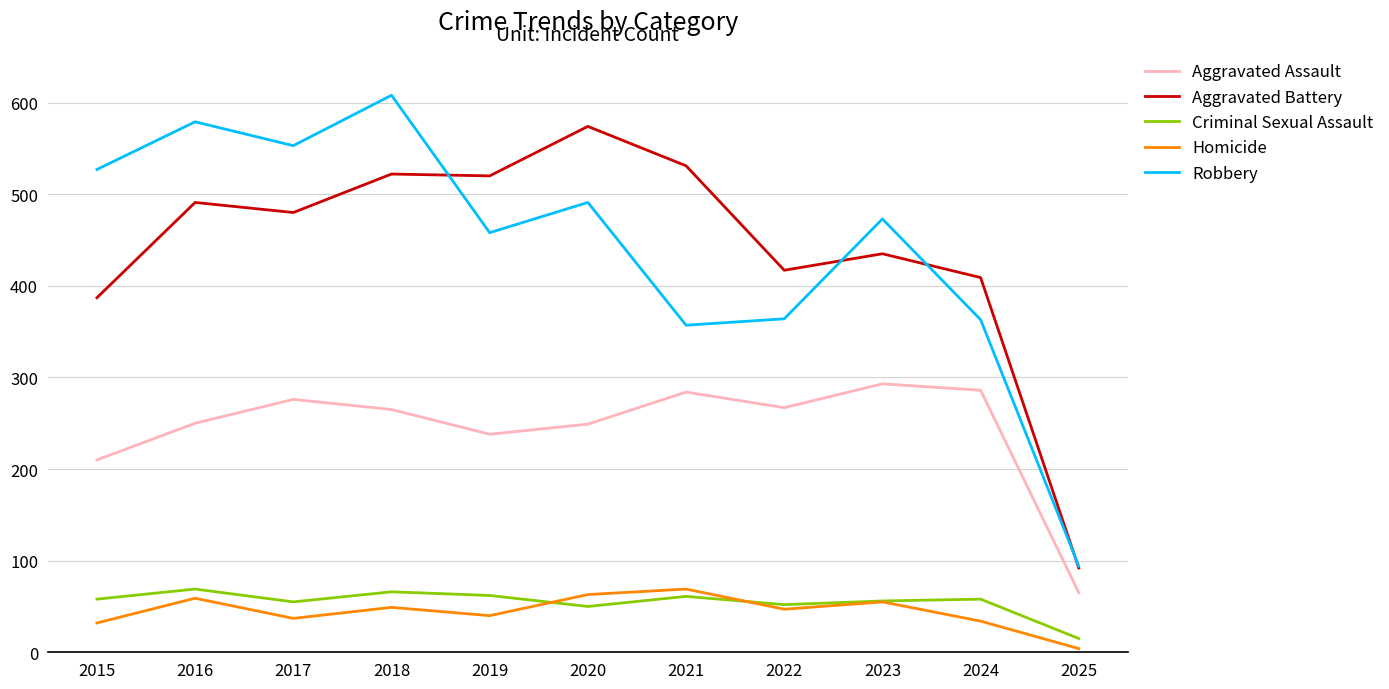

What is the average value of the Aggravated Assault series?

244